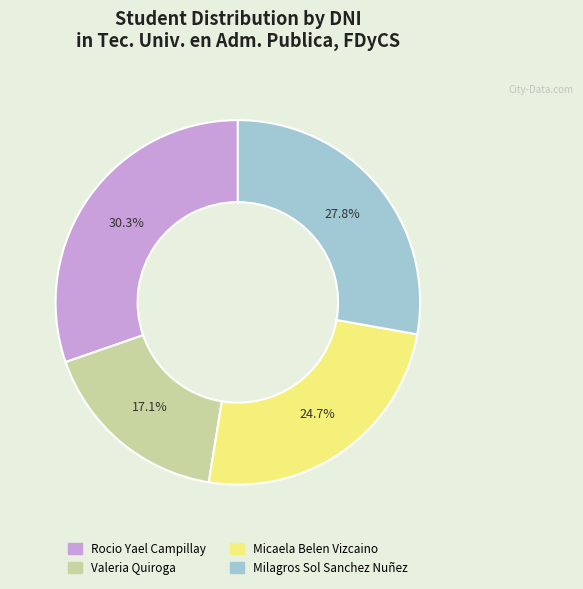

Is Micaela Belen Vizcaino the majority of the pie?

No